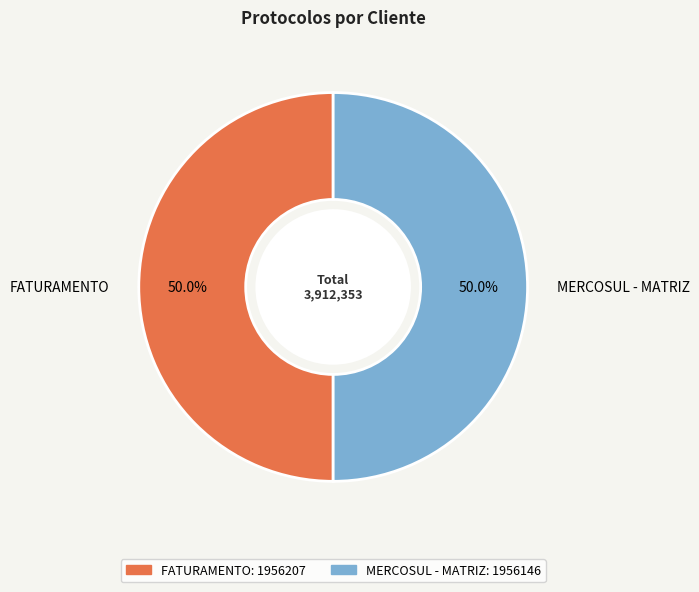

Is it true that FATURAMENTO is 43% of the pie?

False